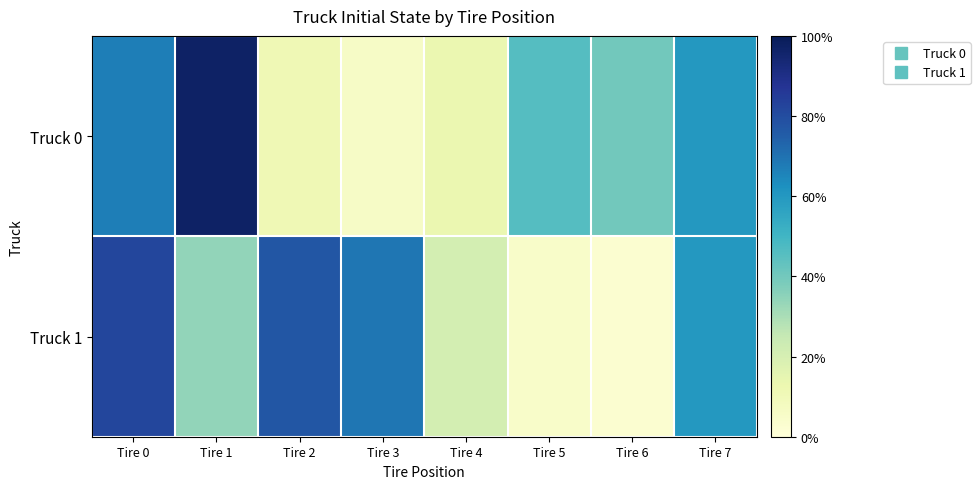

What is the greatest value displayed?

1.0